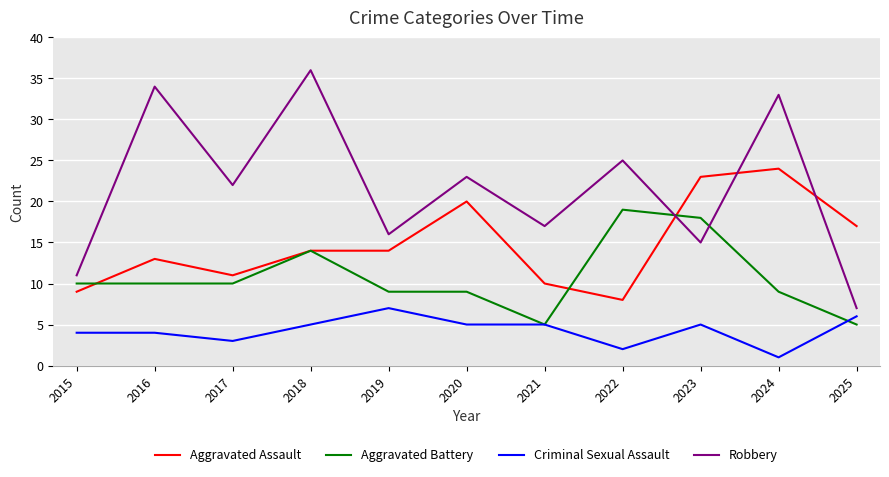

What is the minimum value for Aggravated Battery?

5